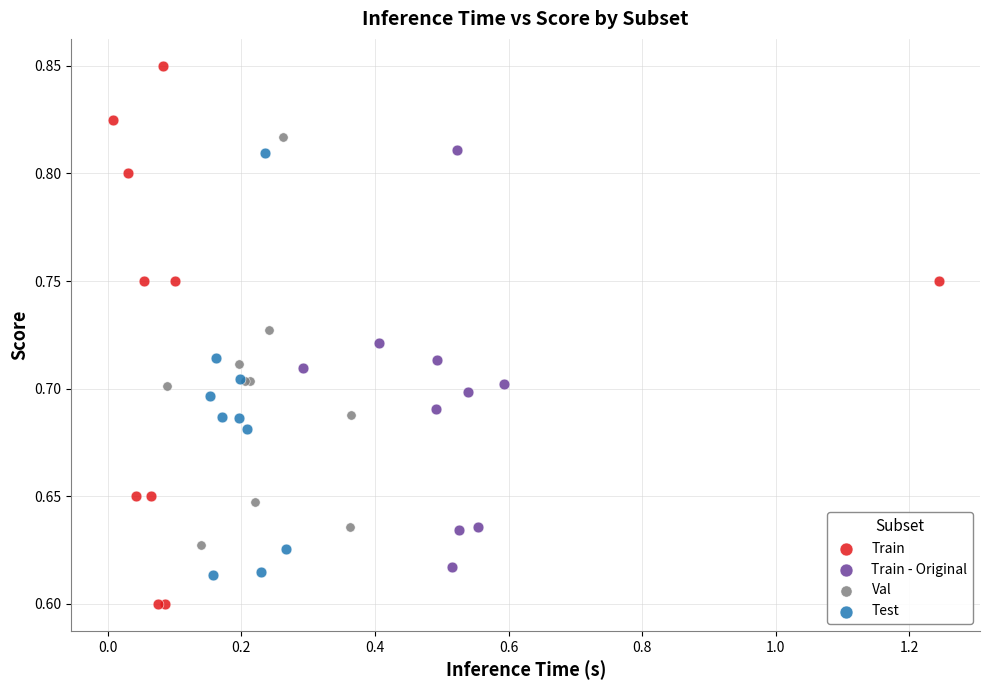

Which series contains the lowest Y value?

Train